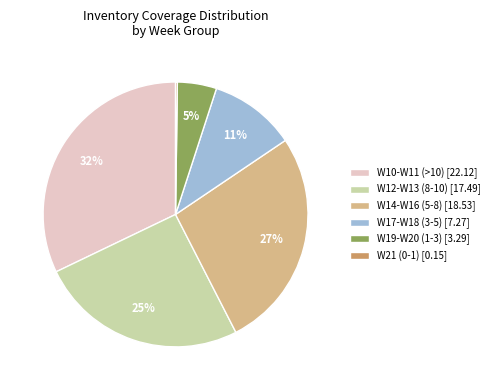

What percentage is the W14-W16 (5-8) [18.53] slice, to the nearest percent?

27%